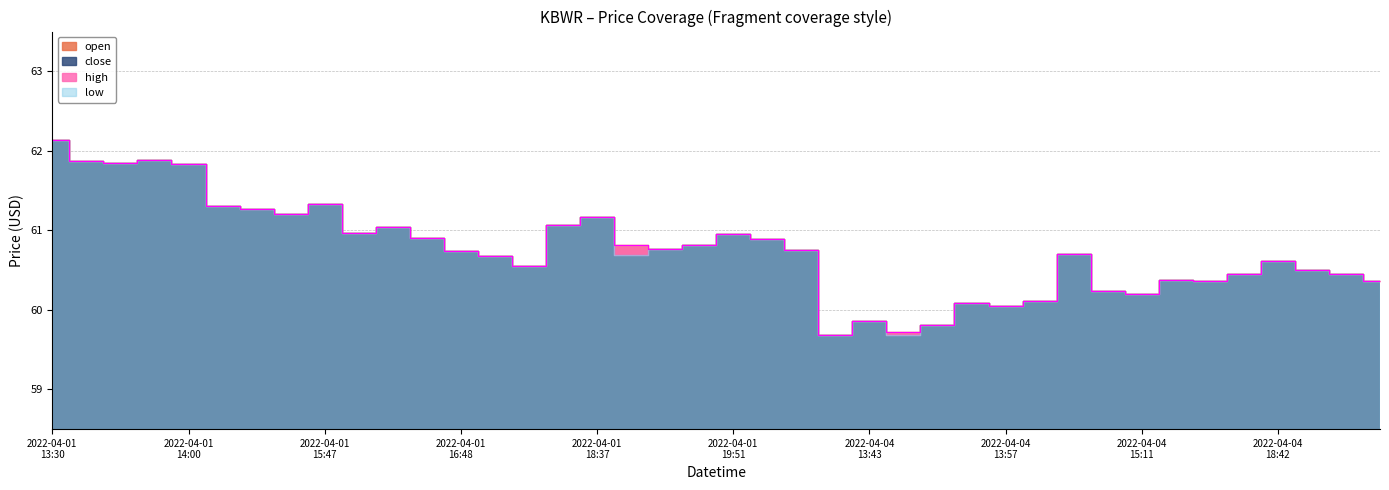

Reading right to left, extract all data points from this chart.

open: 2022-04-05 13:30=60.4	2022-04-04 19:50=60.4	2022-04-04 19:36=60.5	2022-04-04 18:42=60.6	2022-04-04 18:03=60.4	2022-04-04 17:23=60.4	2022-04-04 16:07=60.4	2022-04-04 15:11=60.2	2022-04-04 15:09=60.2	2022-04-04 14:31=60.7	2022-04-04 14:10=60.1	2022-04-04 13:57=60.0	2022-04-04 13:53=60.1	2022-04-04 13:49=59.8	2022-04-04 13:46=59.7	2022-04-04 13:43=59.9	2022-04-04 13:40=59.7	2022-04-04 13:30=60.8	2022-04-01 19:53=60.9	2022-04-01 19:51=61.0	2022-04-01 19:50=60.8	2022-04-01 19:46=60.8	2022-04-01 19:42=60.8	2022-04-01 18:37=61.2	2022-04-01 18:19=61.1	2022-04-01 17:21=60.6	2022-04-01 17:17=60.7	2022-04-01 16:48=60.7	2022-04-01 16:34=60.9	2022-04-01 16:25=61.0	2022-04-01 16:21=61.0	2022-04-01 15:47=61.3	2022-04-01 14:52=61.2	2022-04-01 14:47=61.3	2022-04-01 14:36=61.3	2022-04-01 14:00=61.8	2022-04-01 13:53=61.9	2022-04-01 13:51=61.9	2022-04-01 13:48=61.9	2022-04-01 13:30=62.1
high: 2022-04-05 13:30=60.4	2022-04-04 19:50=60.4	2022-04-04 19:36=60.5	2022-04-04 18:42=60.6	2022-04-04 18:03=60.4	2022-04-04 17:23=60.4	2022-04-04 16:07=60.4	2022-04-04 15:11=60.2	2022-04-04 15:09=60.2	2022-04-04 14:31=60.7	2022-04-04 14:10=60.1	2022-04-04 13:57=60.0	2022-04-04 13:53=60.1	2022-04-04 13:49=59.8	2022-04-04 13:46=59.7	2022-04-04 13:43=59.9	2022-04-04 13:40=59.7	2022-04-04 13:30=60.8	2022-04-01 19:53=60.9	2022-04-01 19:51=61.0	2022-04-01 19:50=60.8	2022-04-01 19:46=60.8	2022-04-01 19:42=60.8	2022-04-01 18:37=61.2	2022-04-01 18:19=61.1	2022-04-01 17:21=60.6	2022-04-01 17:17=60.7	2022-04-01 16:48=60.7	2022-04-01 16:34=60.9	2022-04-01 16:25=61.0	2022-04-01 16:21=61.0	2022-04-01 15:47=61.3	2022-04-01 14:52=61.2	2022-04-01 14:47=61.3	2022-04-01 14:36=61.3	2022-04-01 14:00=61.8	2022-04-01 13:53=61.9	2022-04-01 13:51=61.9	2022-04-01 13:48=61.9	2022-04-01 13:30=62.1
low: 2022-04-05 13:30=60.4	2022-04-04 19:50=60.4	2022-04-04 19:36=60.5	2022-04-04 18:42=60.6	2022-04-04 18:03=60.4	2022-04-04 17:23=60.4	2022-04-04 16:07=60.4	2022-04-04 15:11=60.2	2022-04-04 15:09=60.2	2022-04-04 14:31=60.7	2022-04-04 14:10=60.1	2022-04-04 13:57=60.0	2022-04-04 13:53=60.1	2022-04-04 13:49=59.8	2022-04-04 13:46=59.7	2022-04-04 13:43=59.9	2022-04-04 13:40=59.7	2022-04-04 13:30=60.8	2022-04-01 19:53=60.9	2022-04-01 19:51=61.0	2022-04-01 19:50=60.8	2022-04-01 19:46=60.8	2022-04-01 19:42=60.7	2022-04-01 18:37=61.2	2022-04-01 18:19=61.1	2022-04-01 17:21=60.6	2022-04-01 17:17=60.7	2022-04-01 16:48=60.7	2022-04-01 16:34=60.9	2022-04-01 16:25=61.0	2022-04-01 16:21=61.0	2022-04-01 15:47=61.3	2022-04-01 14:52=61.2	2022-04-01 14:47=61.3	2022-04-01 14:36=61.3	2022-04-01 14:00=61.8	2022-04-01 13:53=61.9	2022-04-01 13:51=61.9	2022-04-01 13:48=61.9	2022-04-01 13:30=62.1
close: 2022-04-05 13:30=60.4	2022-04-04 19:50=60.4	2022-04-04 19:36=60.5	2022-04-04 18:42=60.6	2022-04-04 18:03=60.4	2022-04-04 17:23=60.4	2022-04-04 16:07=60.4	2022-04-04 15:11=60.2	2022-04-04 15:09=60.2	2022-04-04 14:31=60.7	2022-04-04 14:10=60.1	2022-04-04 13:57=60.0	2022-04-04 13:53=60.1	2022-04-04 13:49=59.8	2022-04-04 13:46=59.7	2022-04-04 13:43=59.9	2022-04-04 13:40=59.7	2022-04-04 13:30=60.8	2022-04-01 19:53=60.9	2022-04-01 19:51=61.0	2022-04-01 19:50=60.8	2022-04-01 19:46=60.8	2022-04-01 19:42=60.7	2022-04-01 18:37=61.2	2022-04-01 18:19=61.1	2022-04-01 17:21=60.6	2022-04-01 17:17=60.7	2022-04-01 16:48=60.7	2022-04-01 16:34=60.9	2022-04-01 16:25=61.0	2022-04-01 16:21=61.0	2022-04-01 15:47=61.3	2022-04-01 14:52=61.2	2022-04-01 14:47=61.3	2022-04-01 14:36=61.3	2022-04-01 14:00=61.8	2022-04-01 13:53=61.9	2022-04-01 13:51=61.9	2022-04-01 13:48=61.9	2022-04-01 13:30=62.1